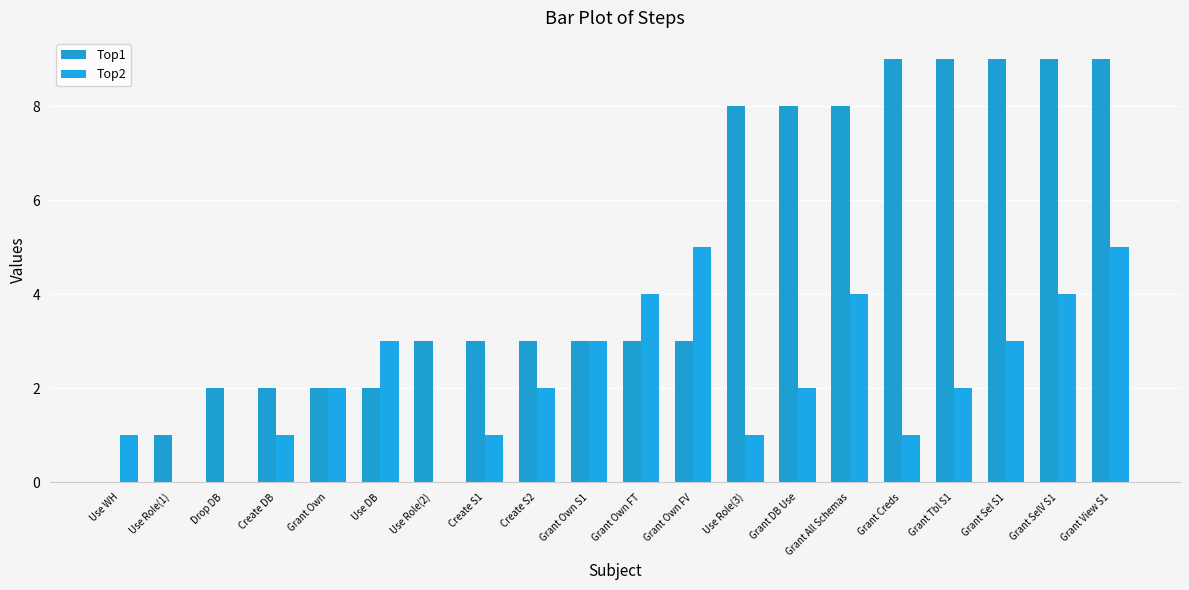

At which category does the chart reach its peak across all series?

Grant Creds